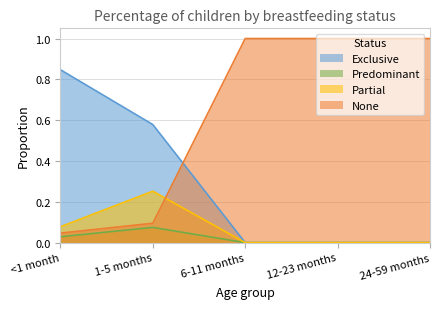

True or false: Exclusive and Partial intersect in this chart.

False